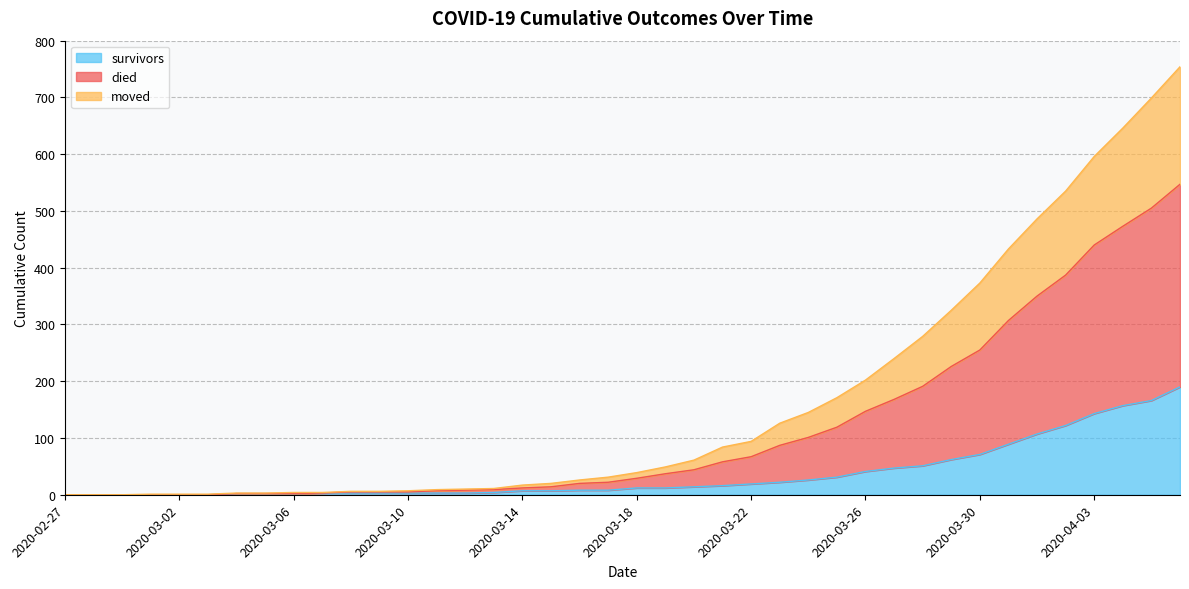

Does the chart have visible grid lines?

Yes